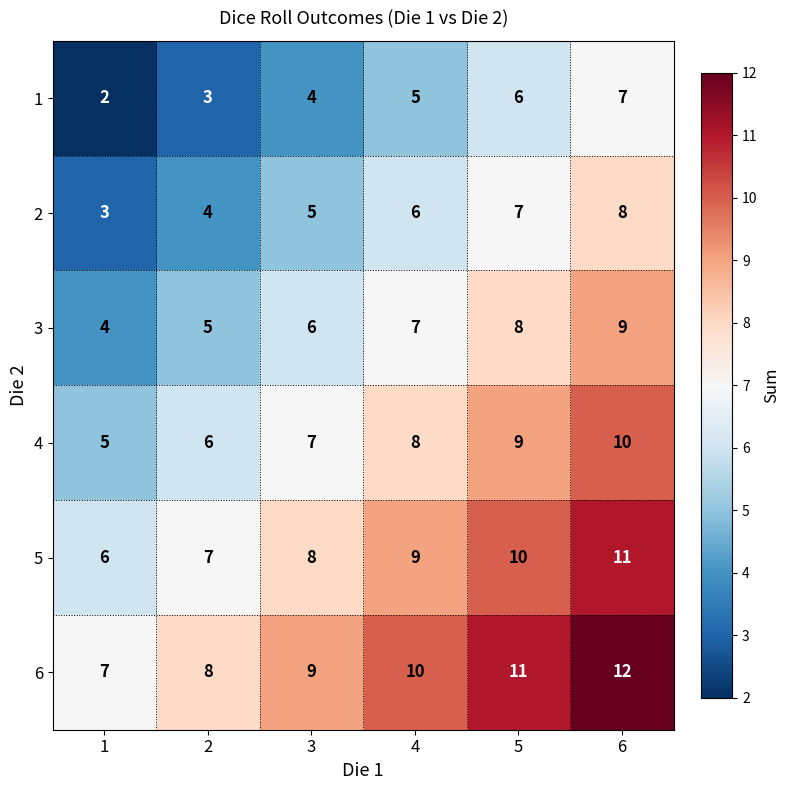

What is the spread (max minus min) of values at 1?

5